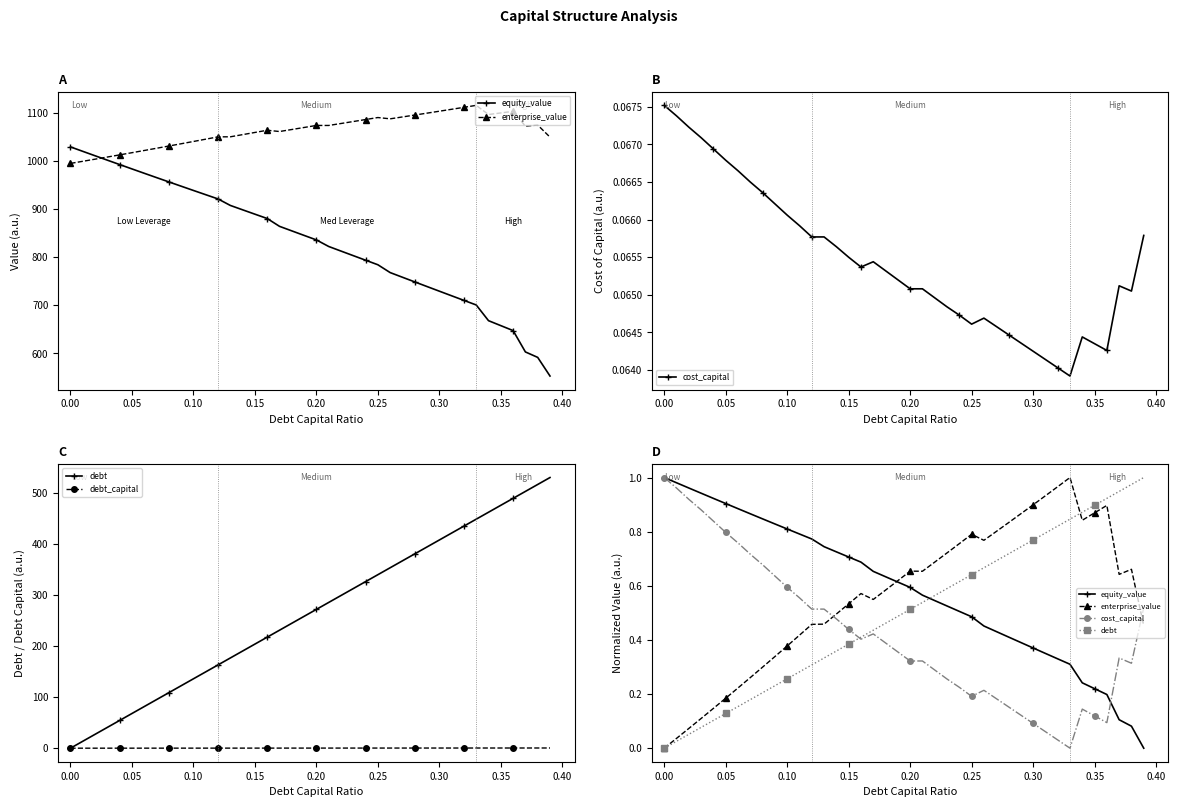

At 0.10, list the series in order from smallest to largest.

debt_capital, debt, enterprise_value, cost_capital, equity_value